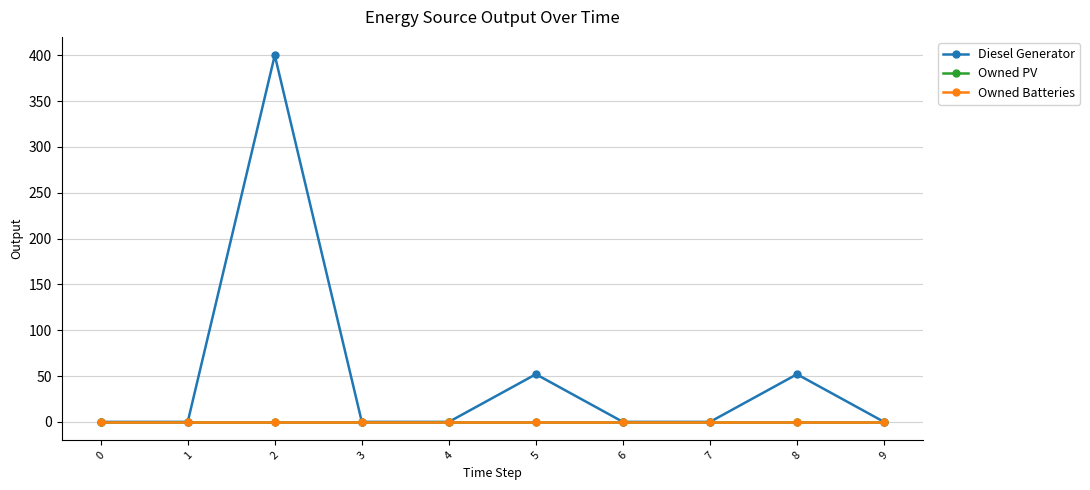

Does the chart have visible grid lines?

Yes